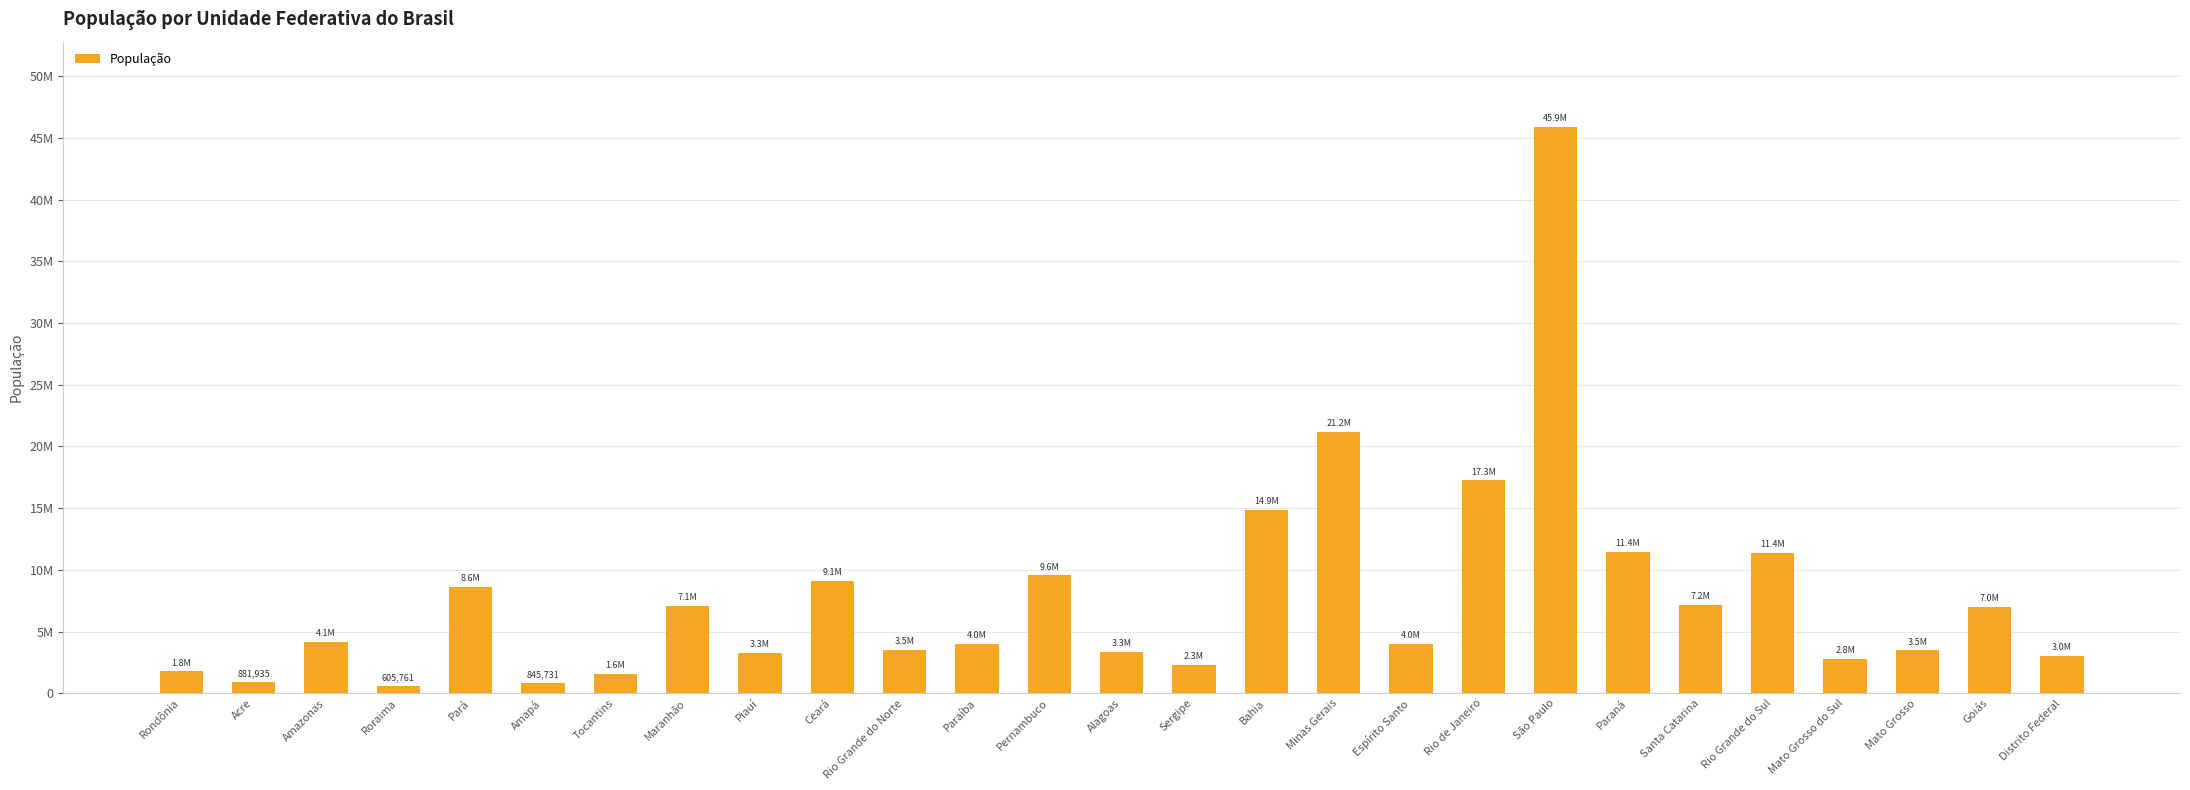

Are the bars horizontal?

No